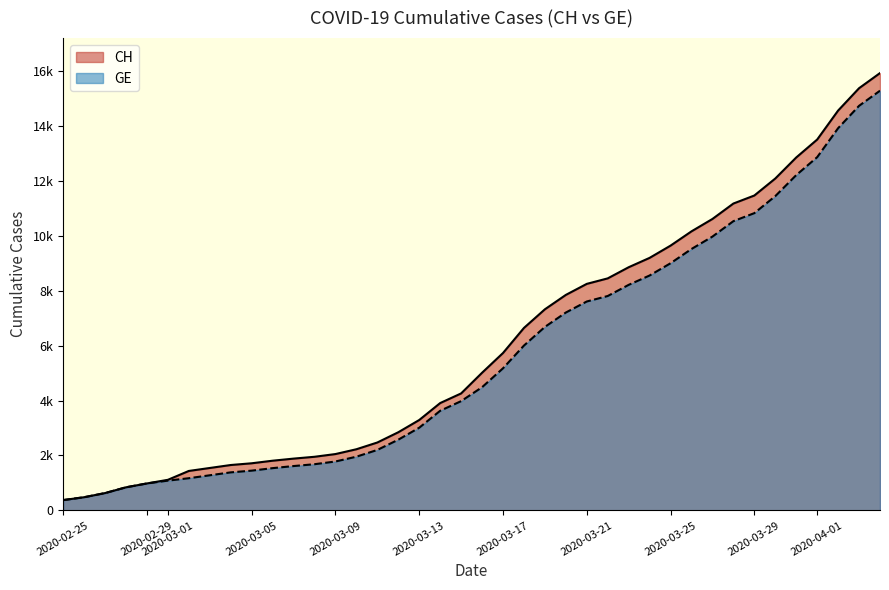

How many values in the GE series exceed 4485?

19